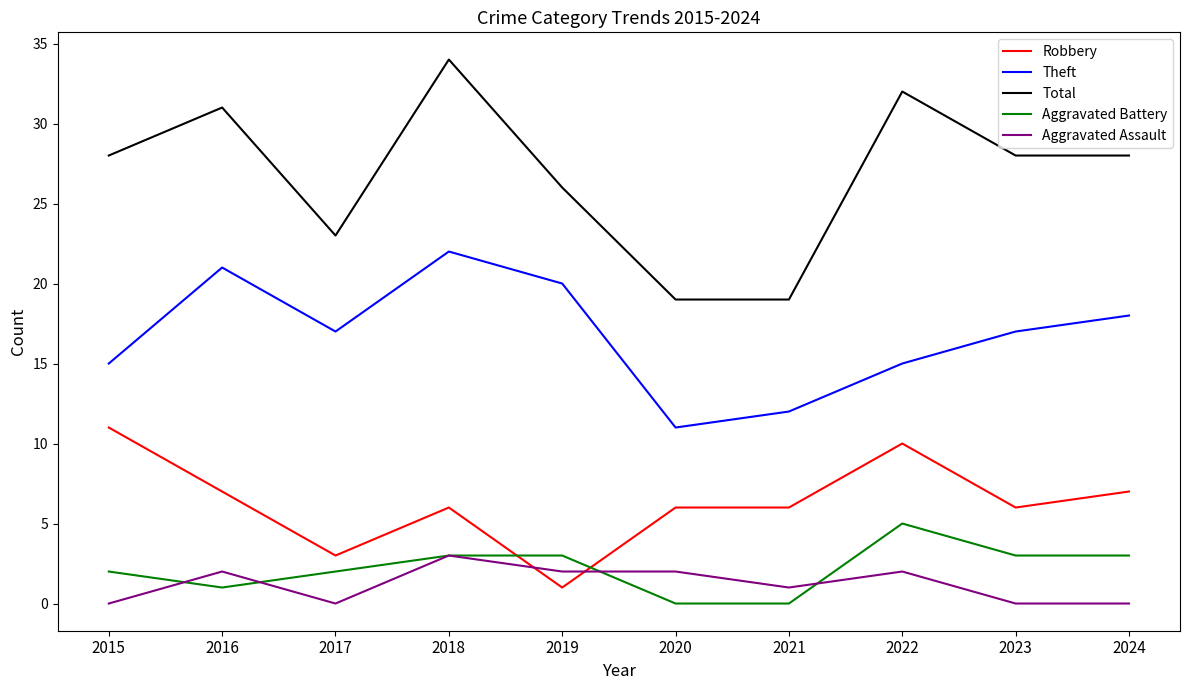

Is the value of Aggravated Assault at 2022 greater than the value of Aggravated Battery at 2016?

Yes